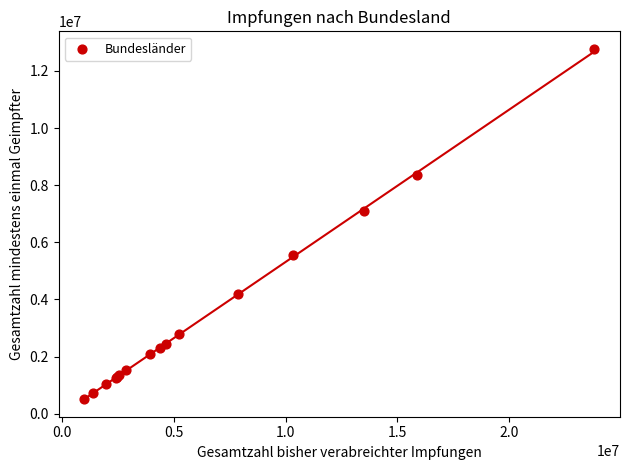

What Y value in the scatter plot is closest to 6647985?

7097073